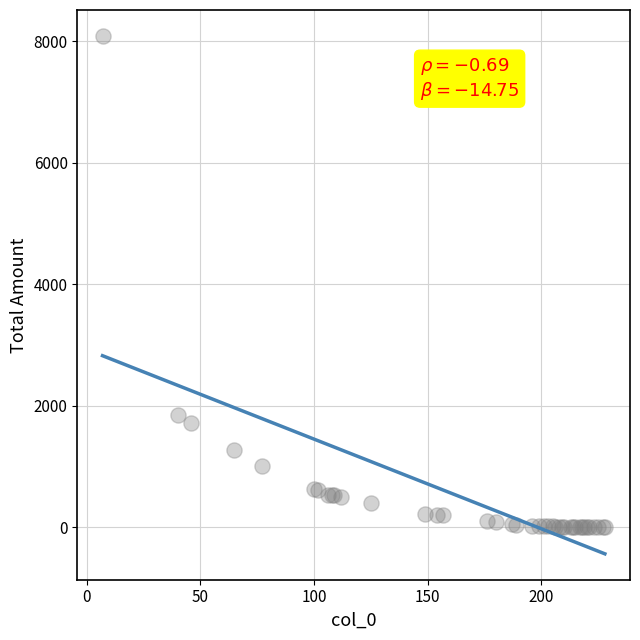

What Y value in the scatter plot is closest to 4044?

1858.3